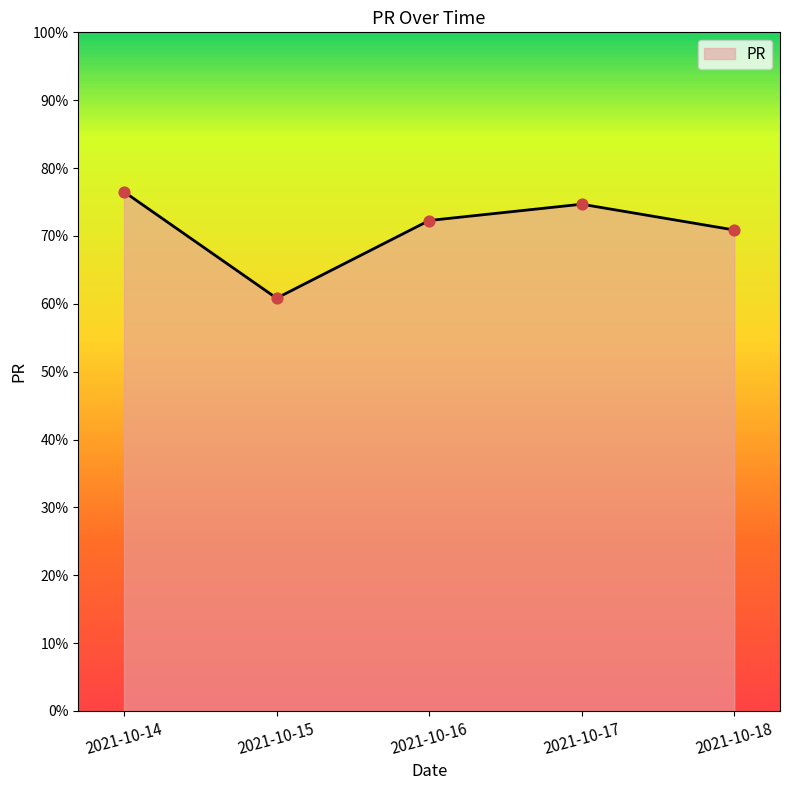

What is the ratio of the value at 2021-10-18 to the value at 2021-10-17?

0.9